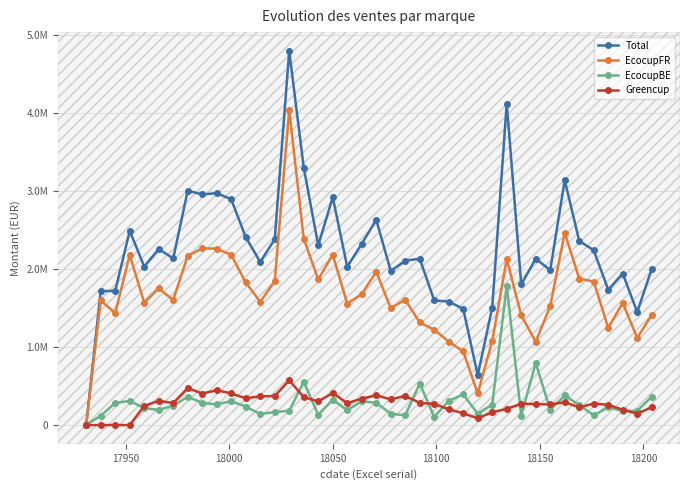

Which series has the largest total across all categories?

Total